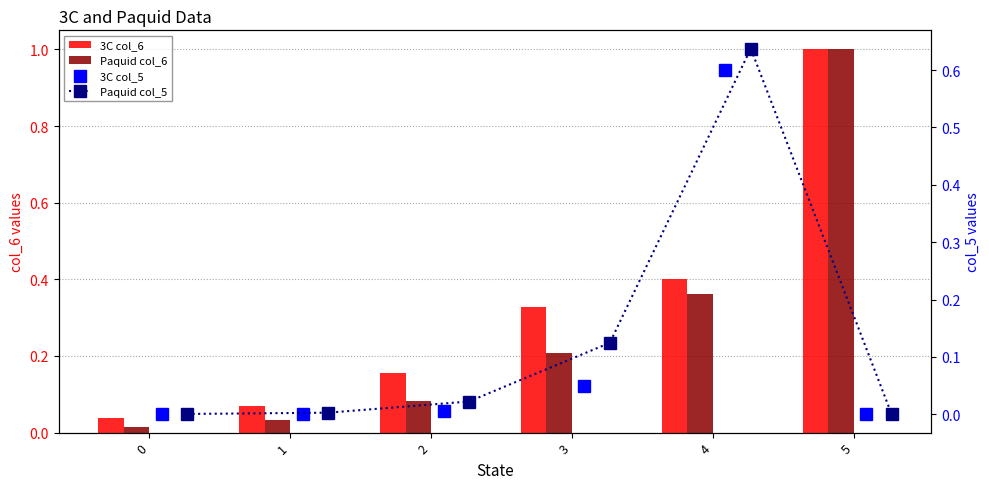

Which has a higher value, 2 or 5?

5